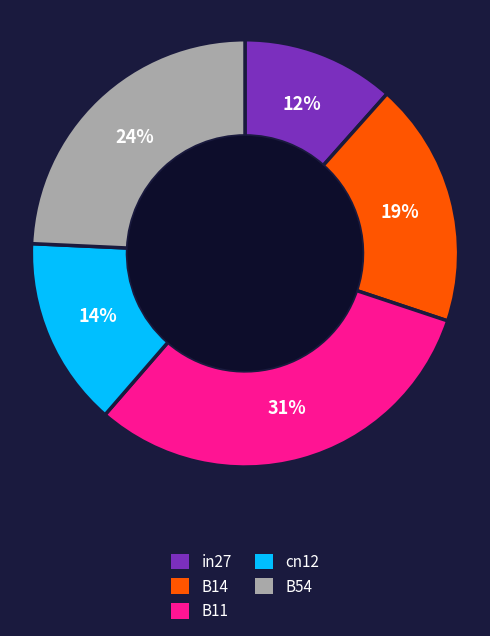

Is the sum of in27 and B14 greater than half?

No